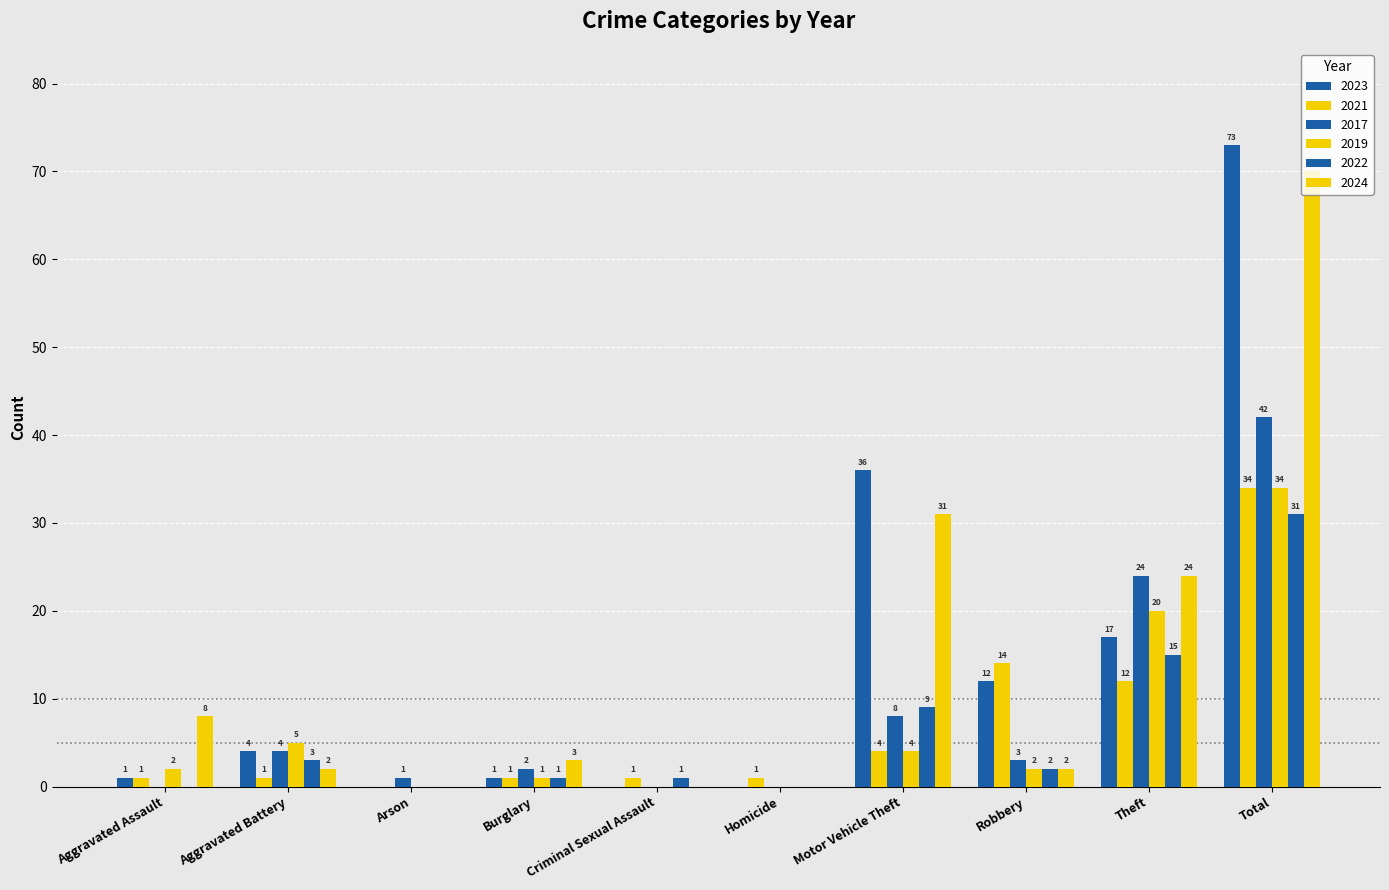

What is the sum of the 2021 values at Motor Vehicle Theft and Aggravated Battery?

5